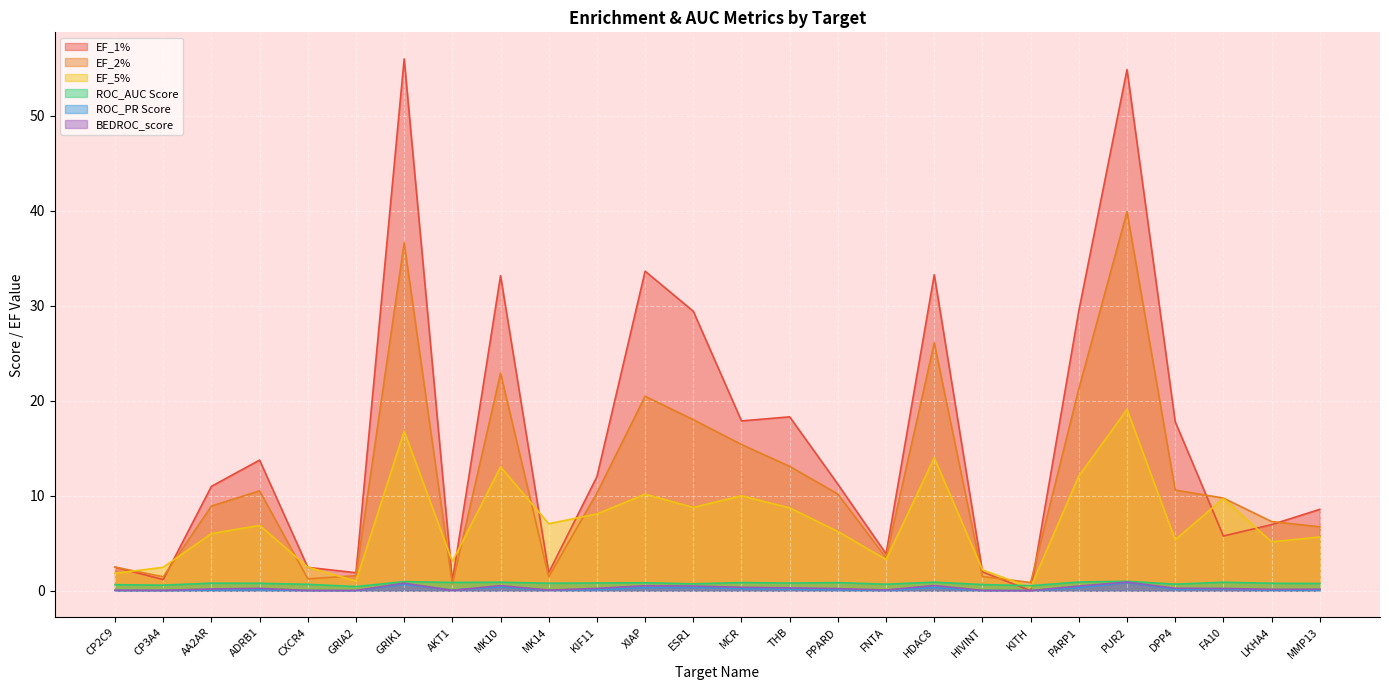

At HIVINT, list the series in order from smallest to largest.

ROC_PR Score, BEDROC_score, ROC_AUC Score, EF_2%, EF_1%, EF_5%